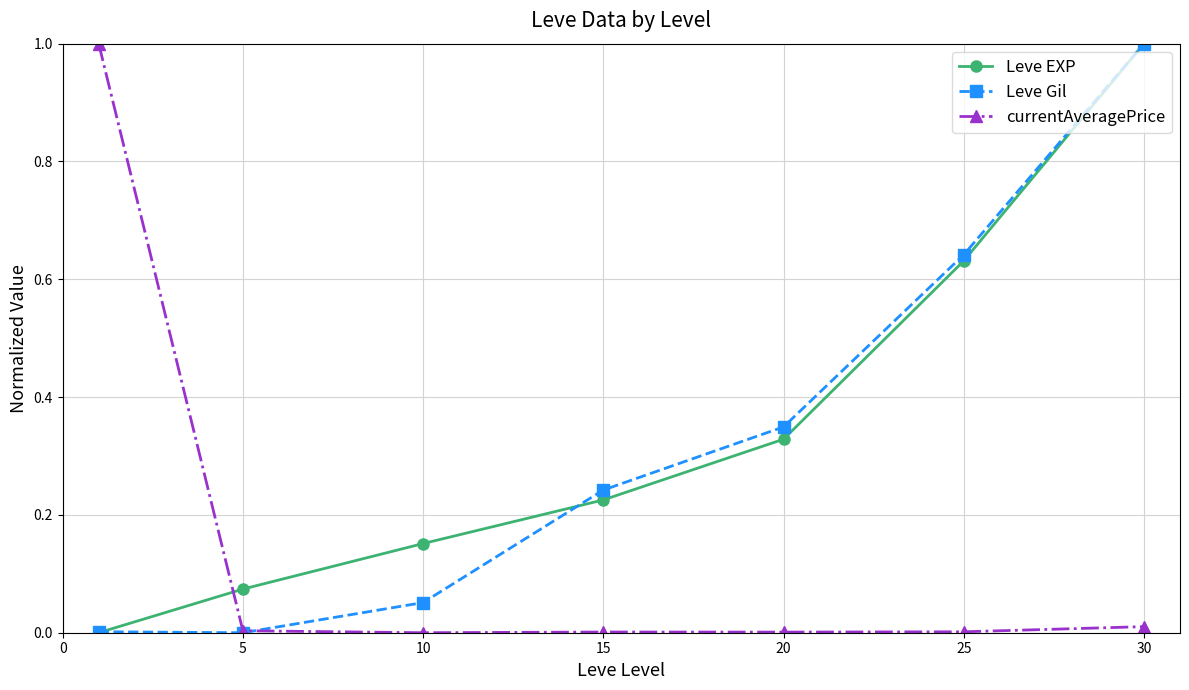

What is the greatest value displayed?

1.0